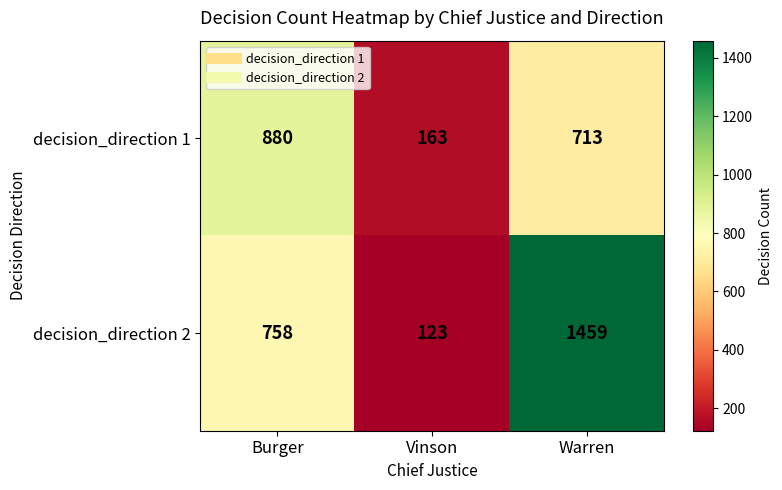

Is it true that decision_direction 1 equals 550 at Burger?

False